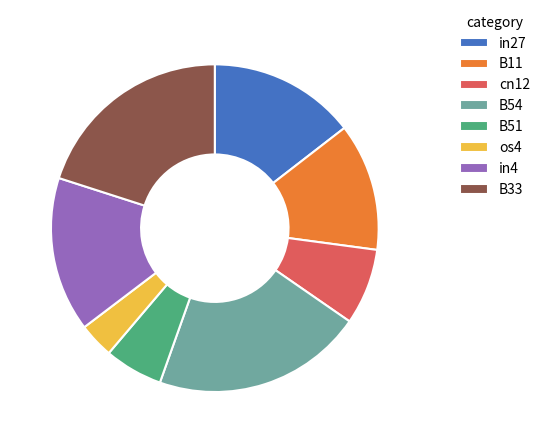

Rank the categories by value from highest to lowest.

B54, B33, in4, in27, B11, cn12, B51, os4